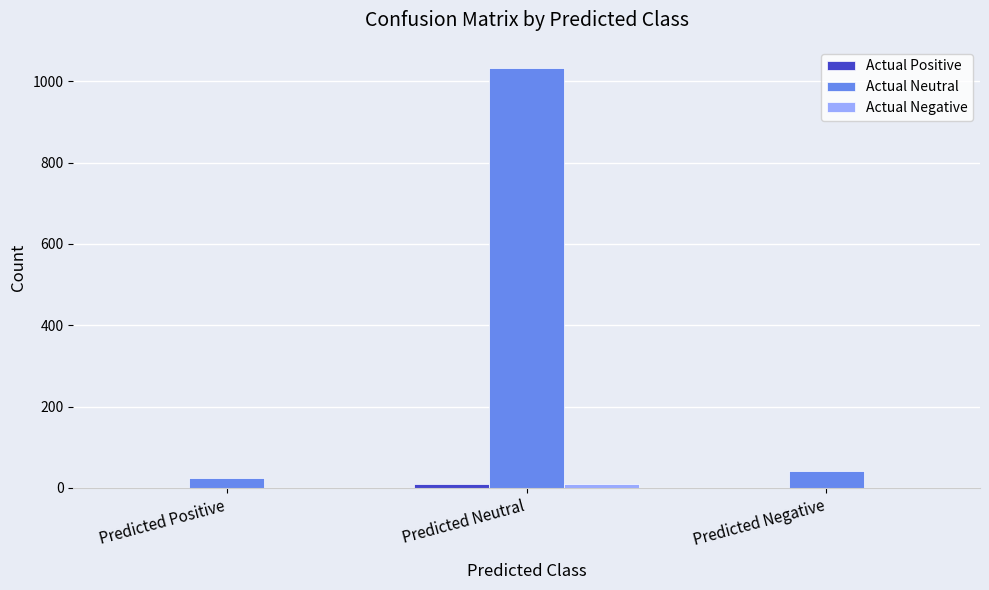

Which series has the largest total across all categories?

Actual Neutral